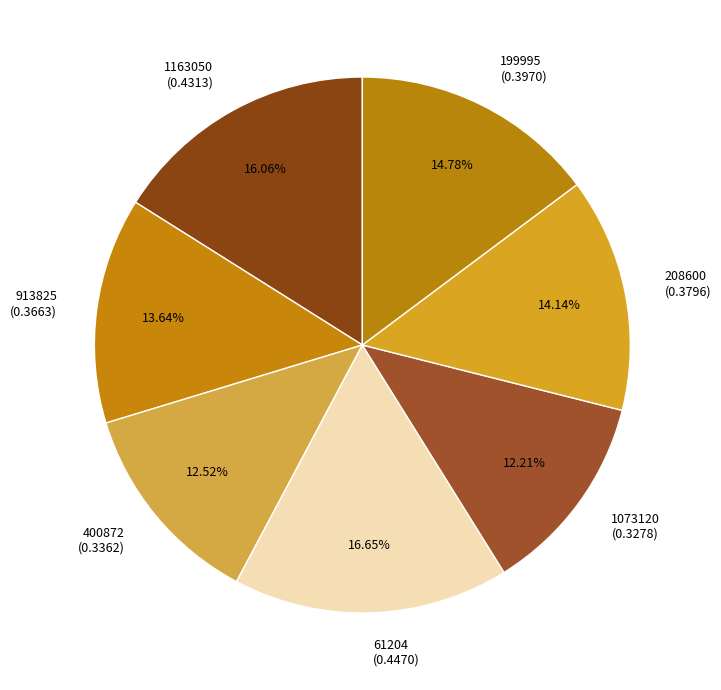

Is there a majority slice in this chart?

No